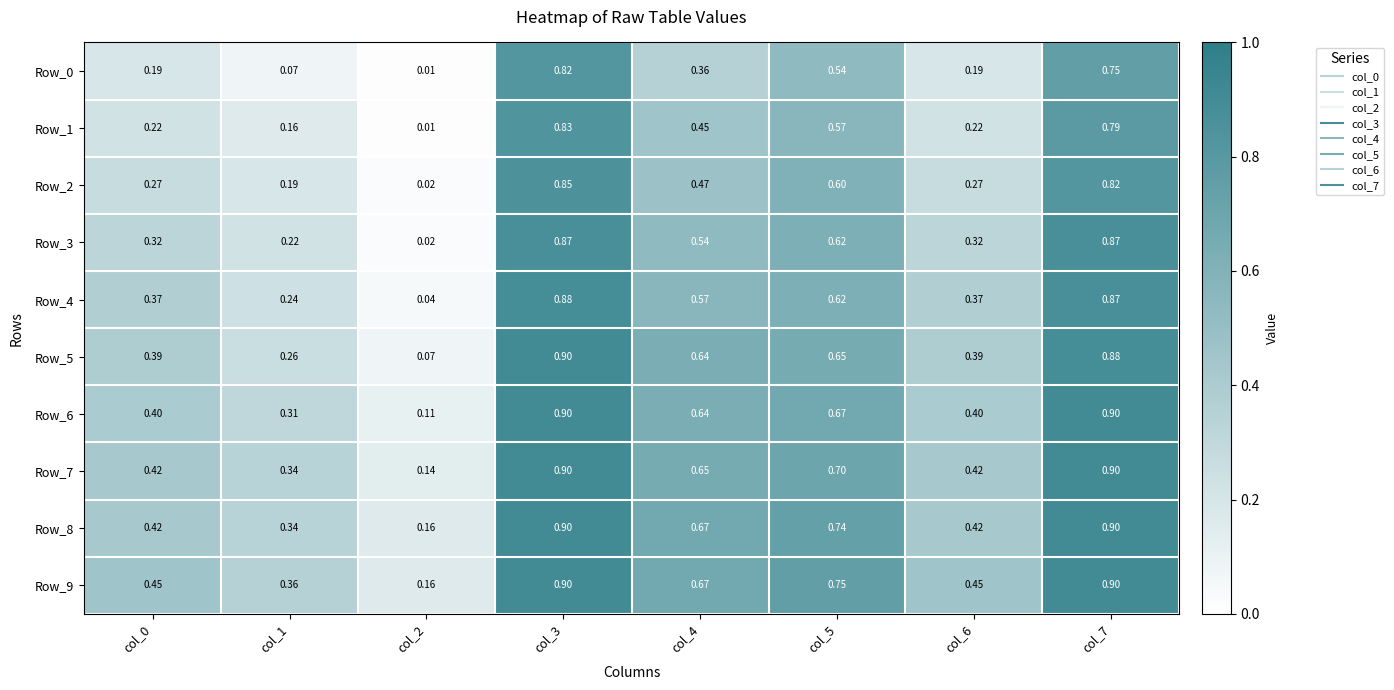

Is the value of Row_7 at col_4 greater than the value of Row_5 at col_6?

Yes